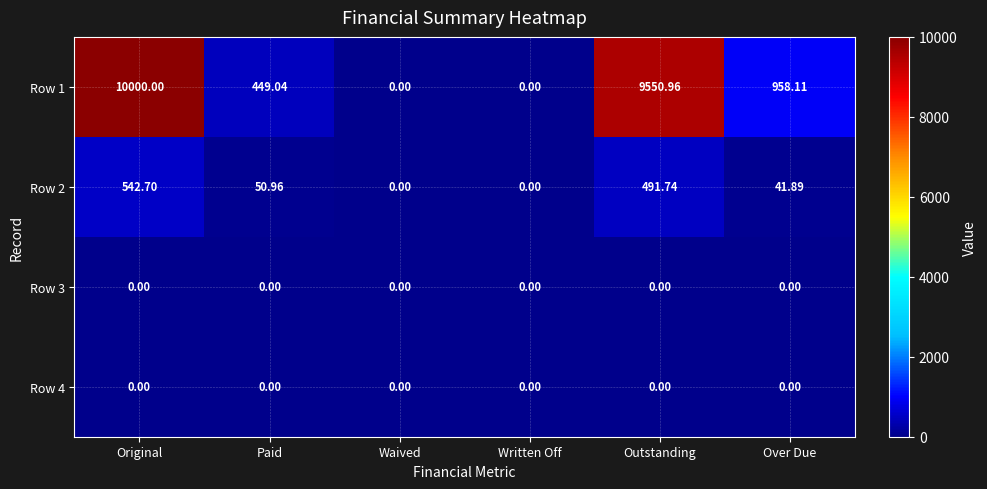

Which category has the highest value in the Row 2 series?

Original